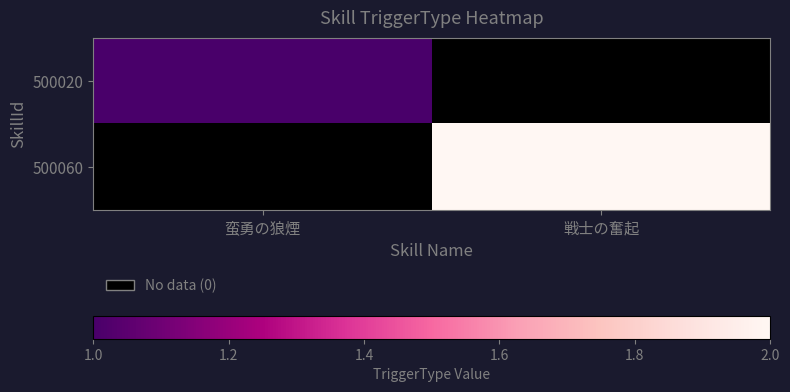

Rank the categories by 500060 value from lowest to highest.

蛮勇の狼煙, 戦士の奮起